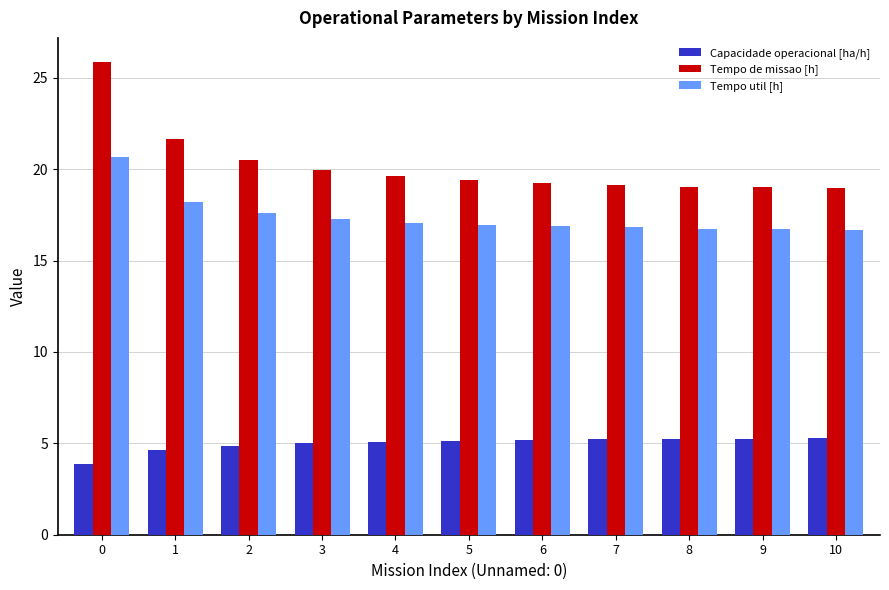

Count the number of data series in this chart.

3